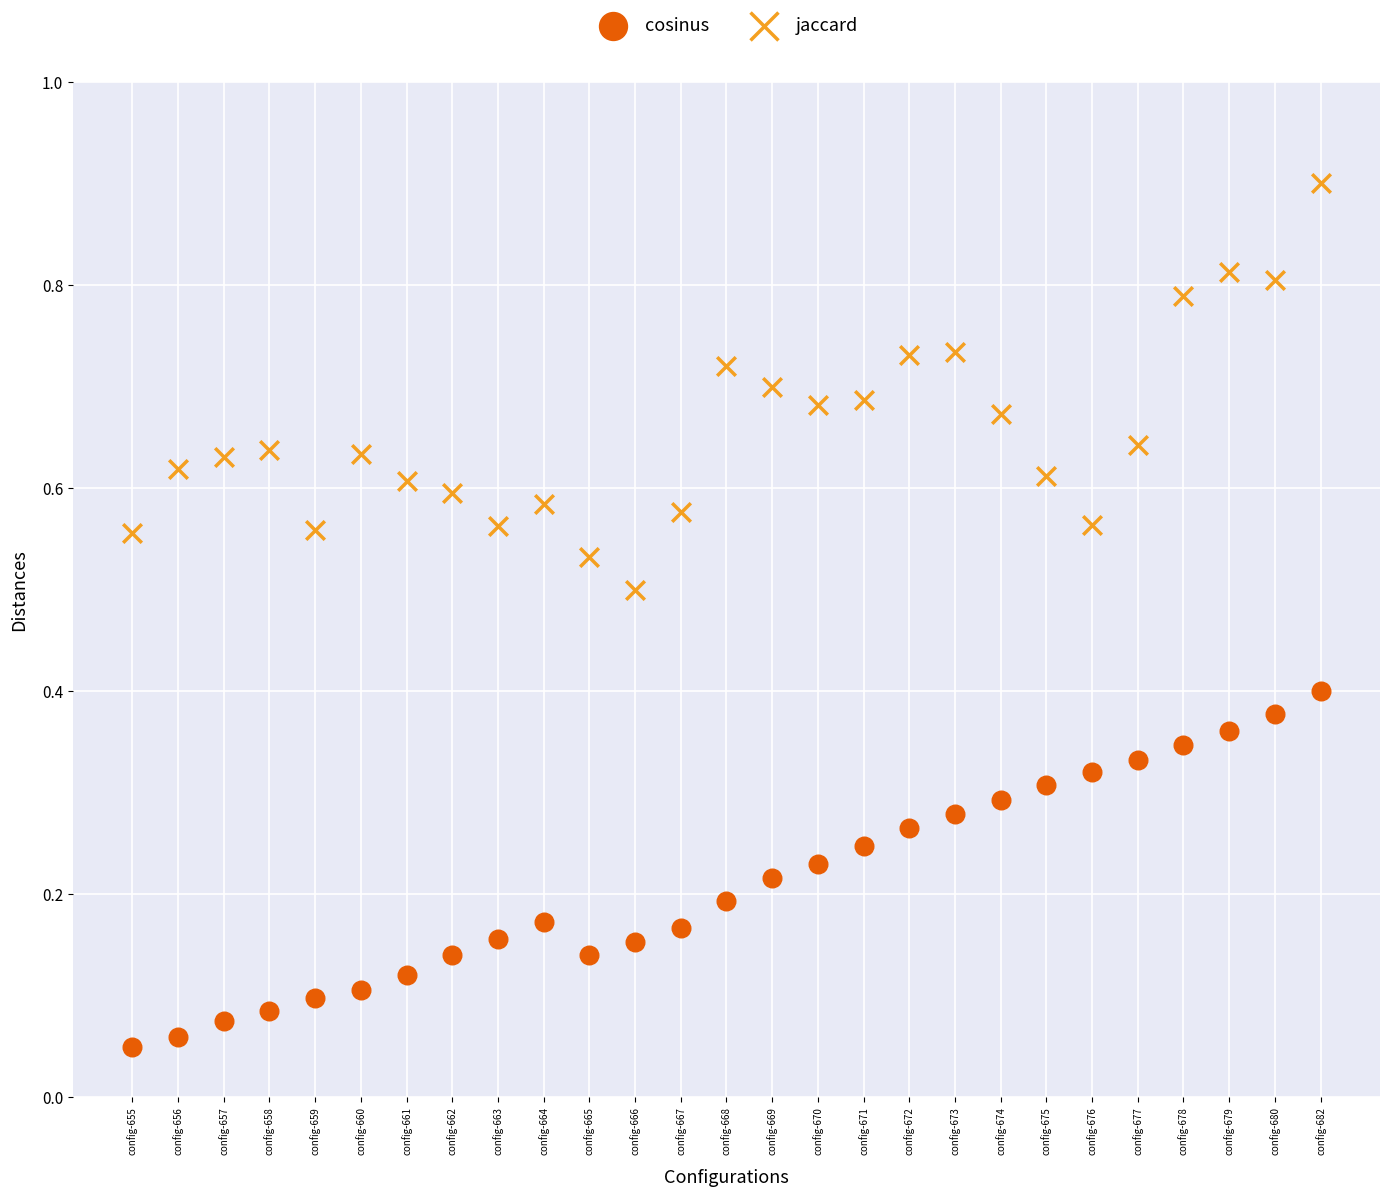

Which series has the widest spread of Y values?

jaccard